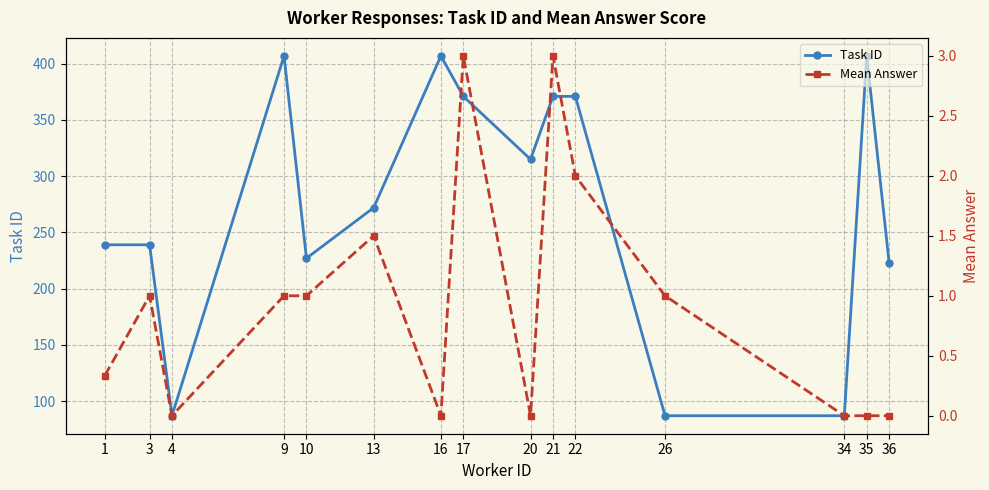

Reading left to right, transcribe all the data shown in this chart.

Task ID: 1=239.0	3=239.0	4=87.0	9=407.0	10=227.0	13=272.0	16=407.0	17=371.0	20=315.0	21=371.0	22=371.0	26=87.0	34=87.0	35=407.0	36=223.0
Mean Answer: 1=0.3	3=1.0	4=0.0	9=1.0	10=1.0	13=1.5	16=0.0	17=3.0	20=0.0	21=3.0	22=2.0	26=1.0	34=0.0	35=0.0	36=0.0